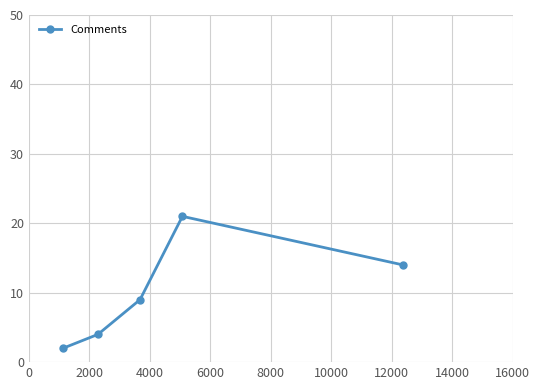

How many points are higher than both their immediate neighbors (excluding endpoints)?

1